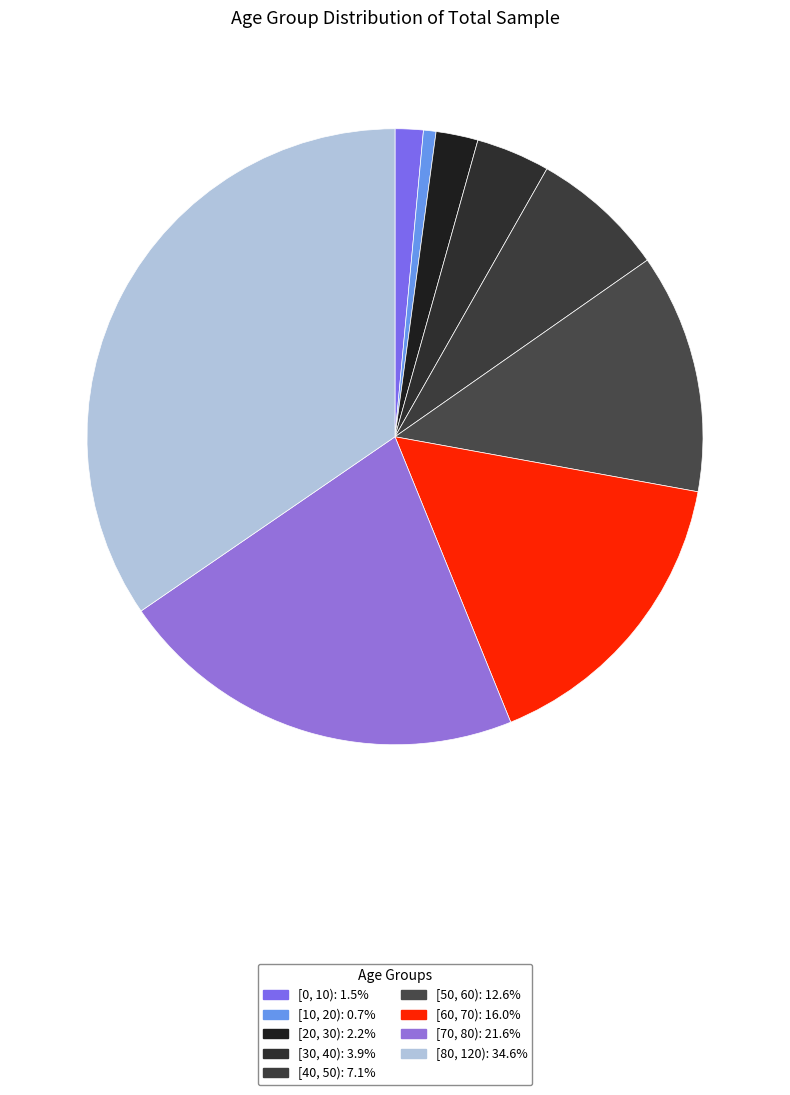

Count the number of slices in the pie.

9